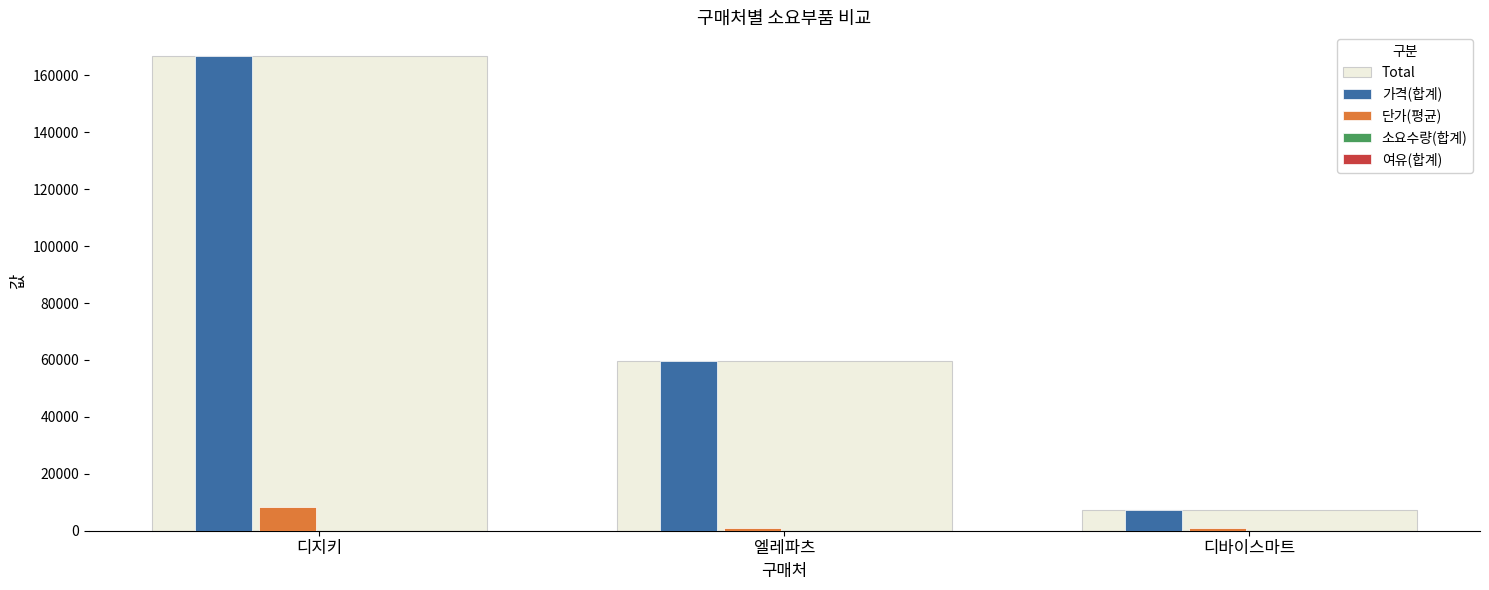

Is the value of Total at 엘레파츠 greater than the value of 단가(평균) at 엘레파츠?

Yes